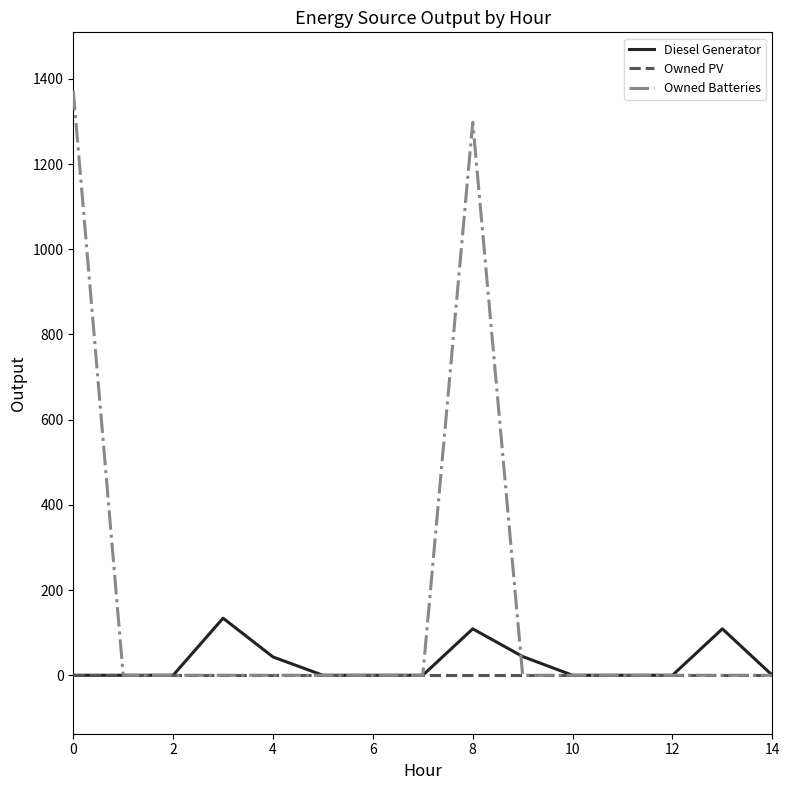

Which series has the largest total across all categories?

Owned Batteries